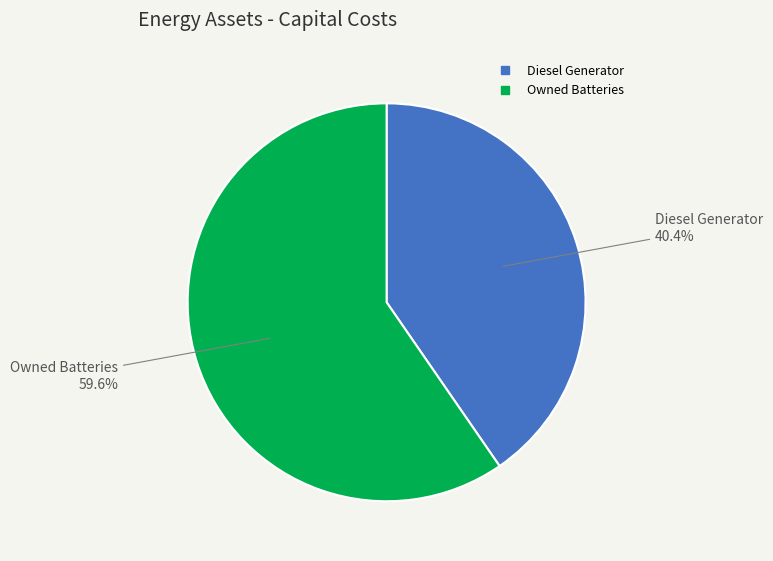

Does any single category account for the majority?

Yes